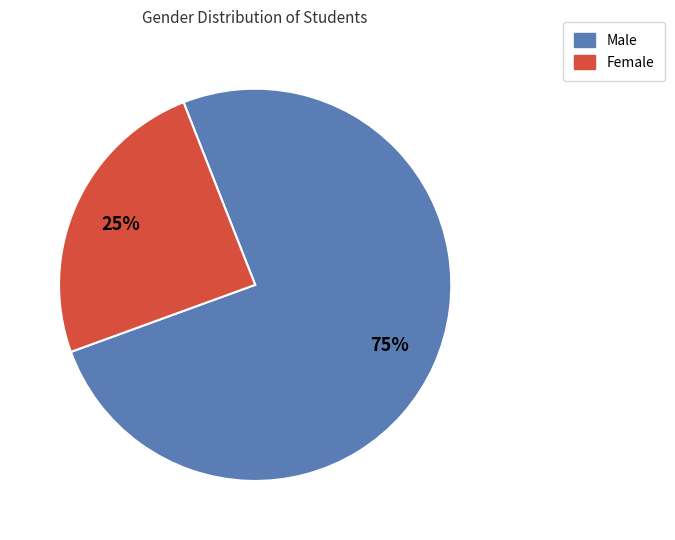

How many slices are in this pie chart?

2